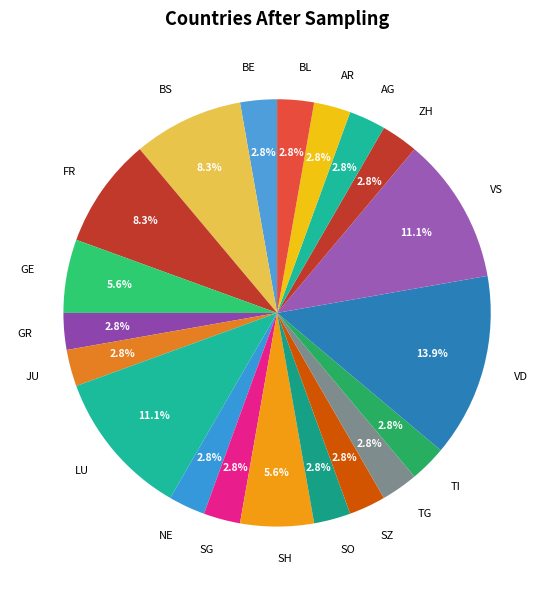

Which category has the biggest portion of the pie?

VD